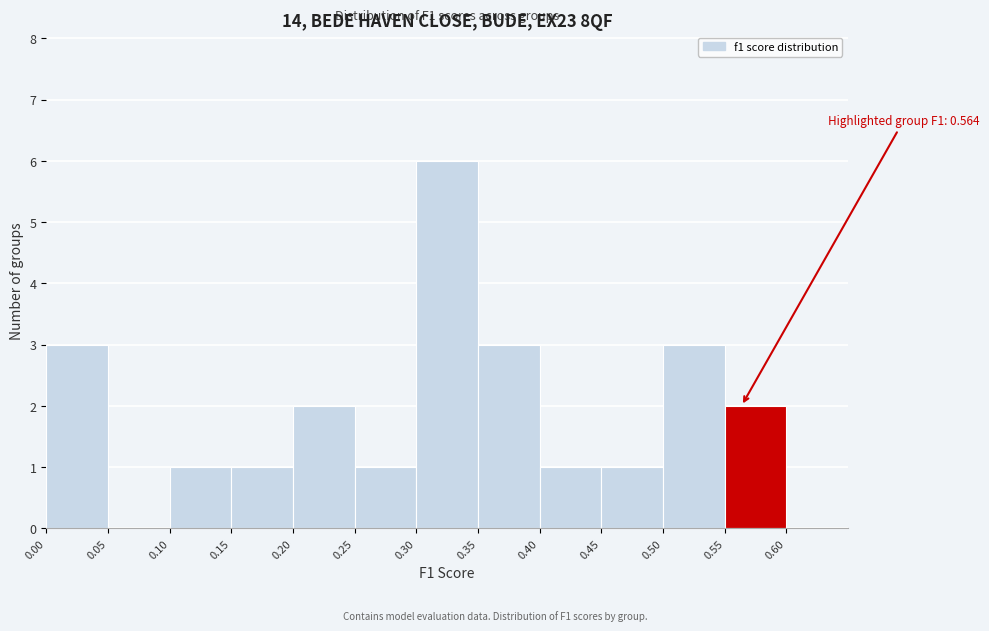

Over which range of the x-axis is the bar tallest?

0.30 to 0.35